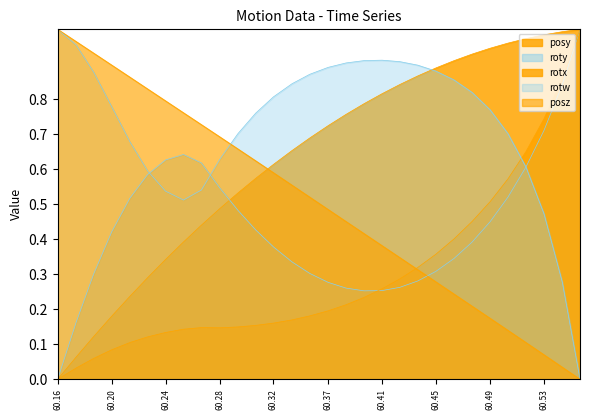

How many distinct data groups are displayed?

5